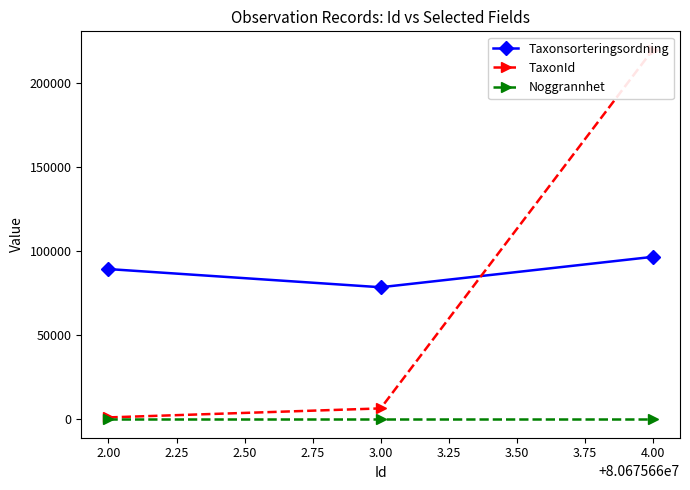

What is the highest value of the Taxonsorteringsordning series?

96660